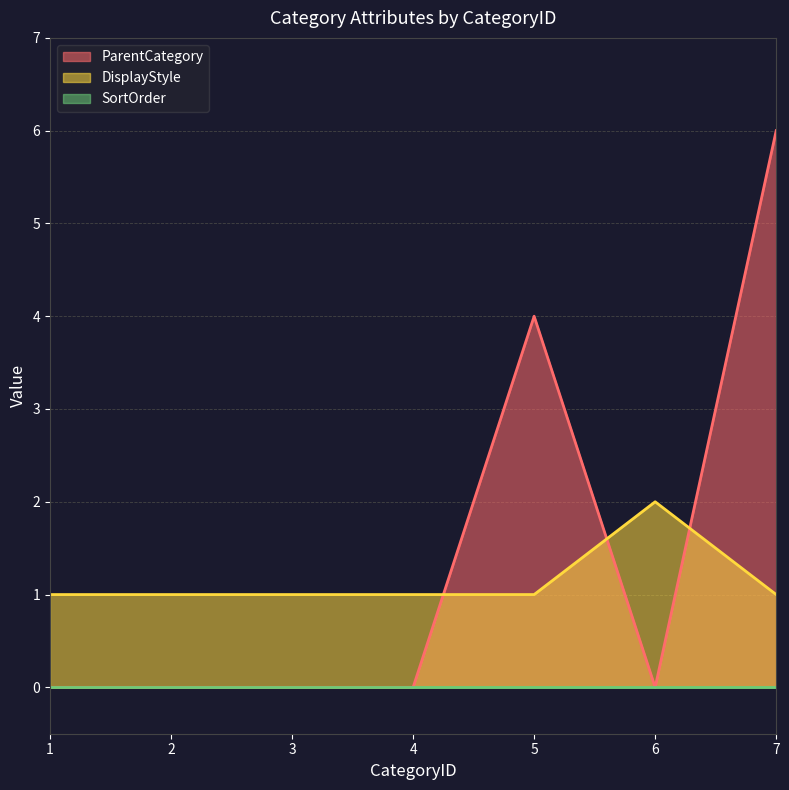

List the labels in order of DisplayStyle value, smallest first.

1, 2, 3, 4, 5, 7, 6